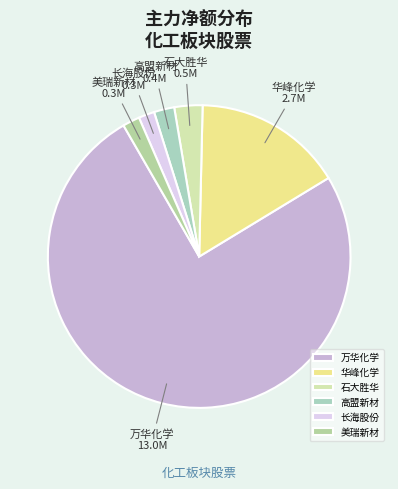

The 高盟新材 slice represents 2% of the pie. True or false?

True